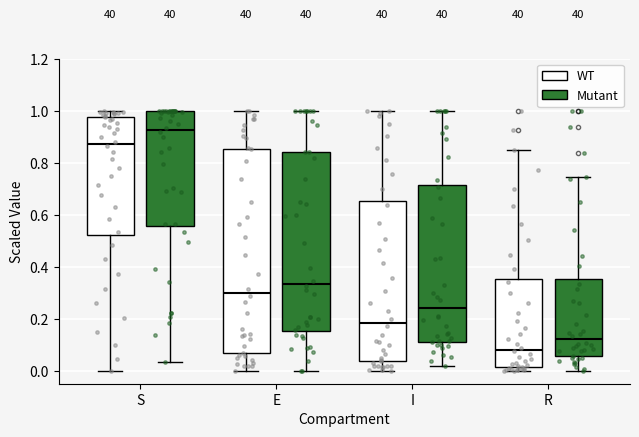

Comparing the boxes themselves (not the whiskers), which one is the tallest?

E (WT)